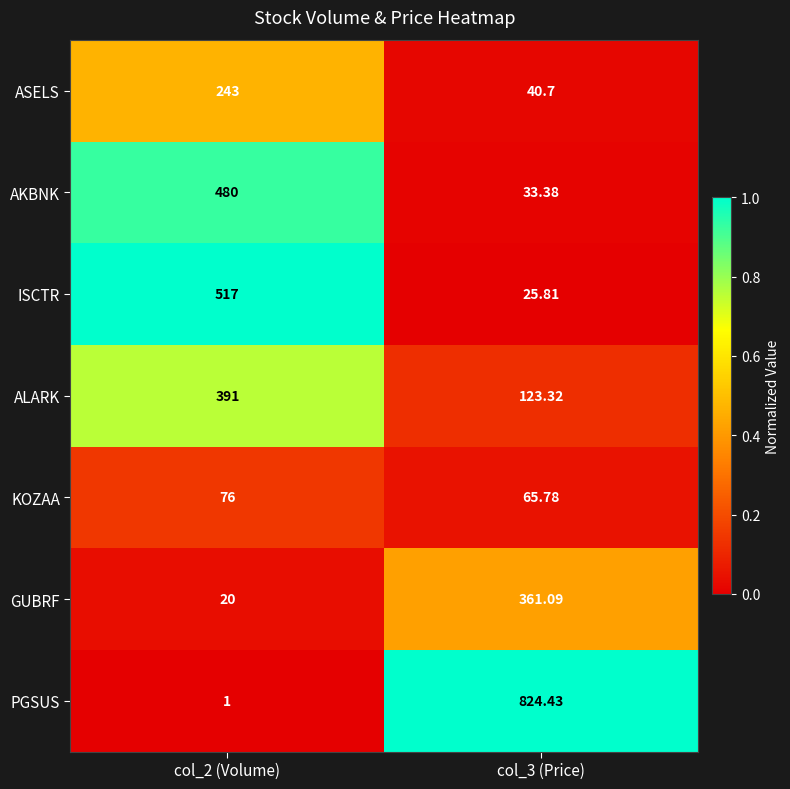

Is the value of ALARK at col_3 (Price) greater than the value of GUBRF at col_3 (Price)?

No